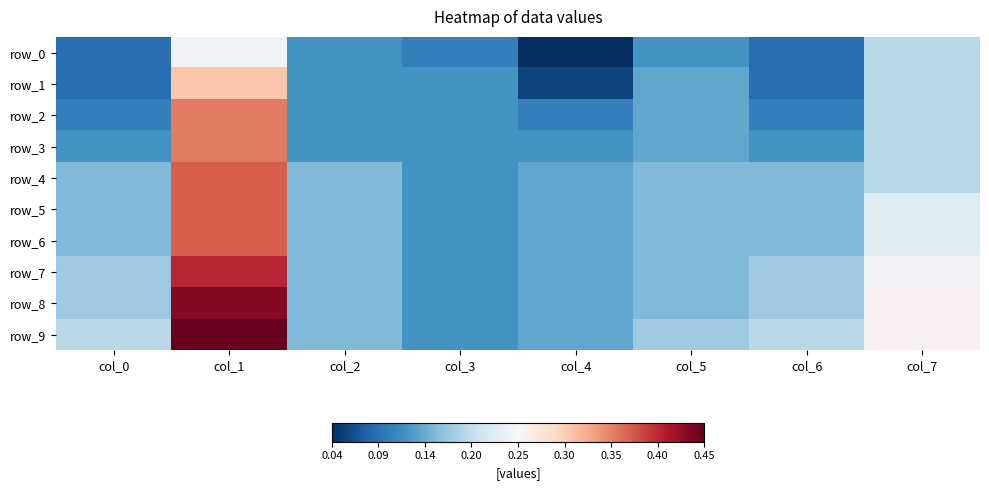

Which category has the highest value across all series?

col_1